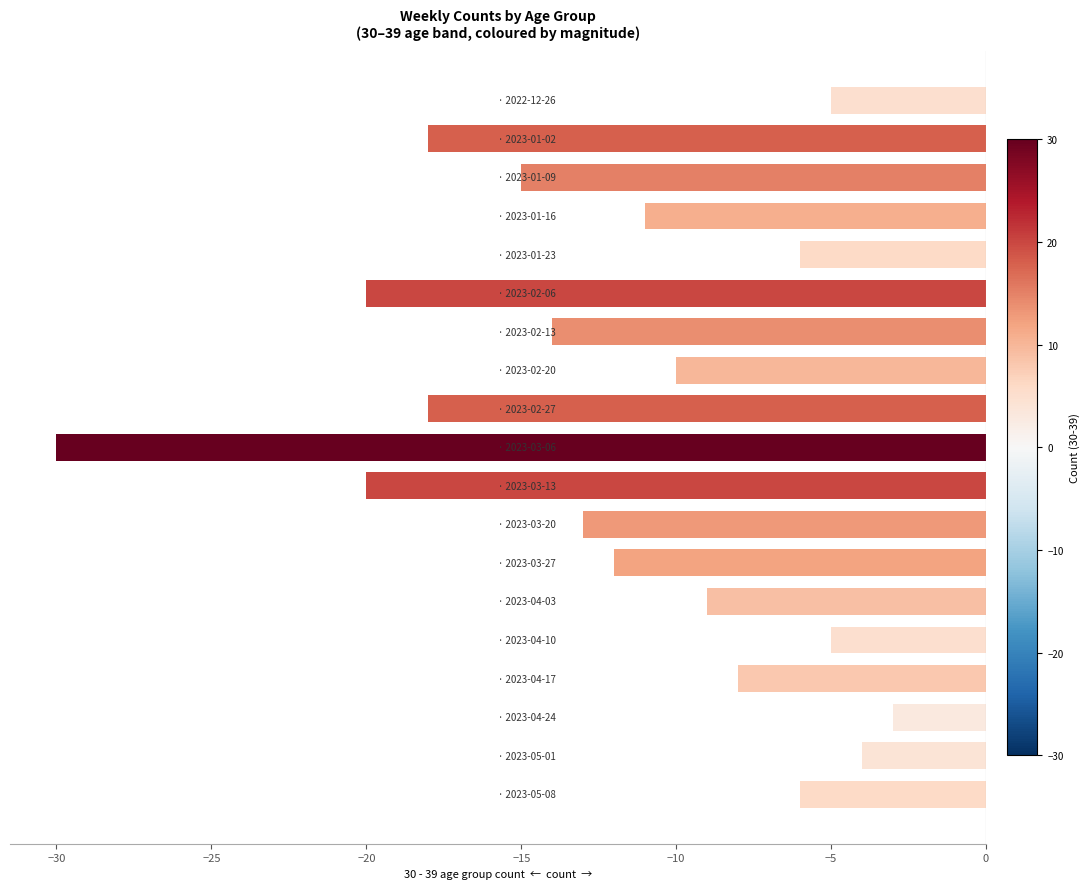

What is the value of the 6th bar from the top?

-20